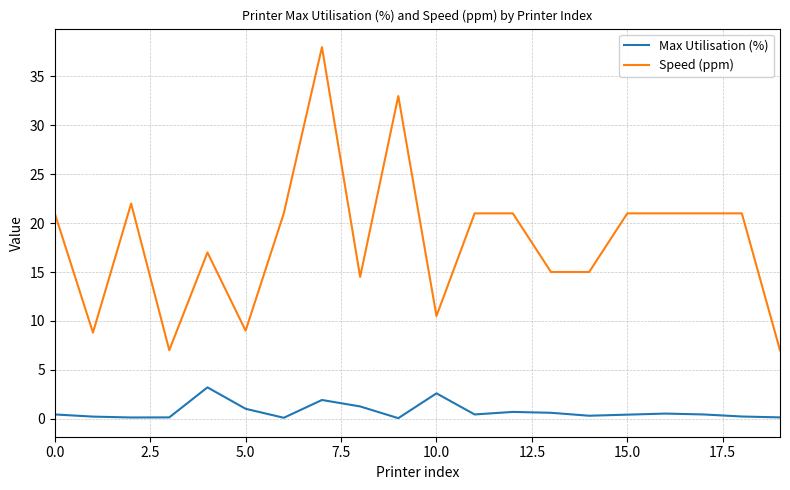

Which series has the widest spread of values?

Speed (ppm)